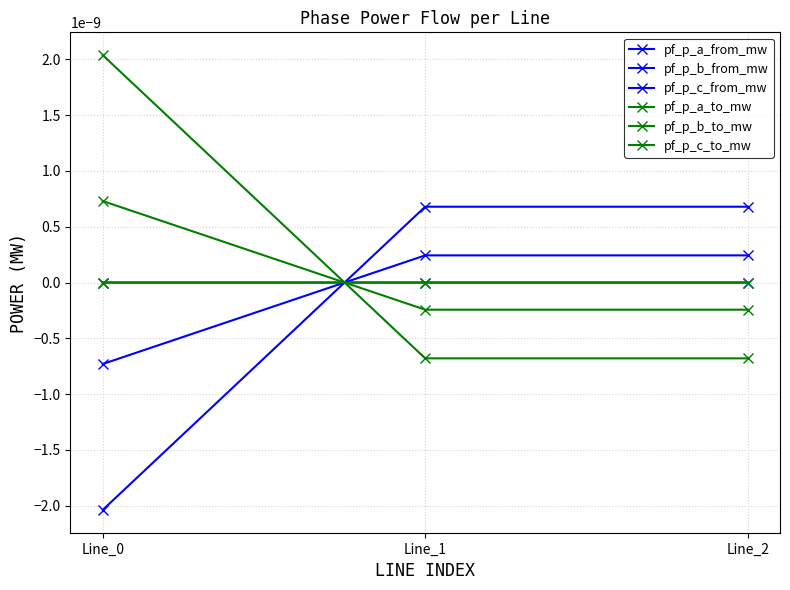

Does the chart have visible grid lines?

Yes